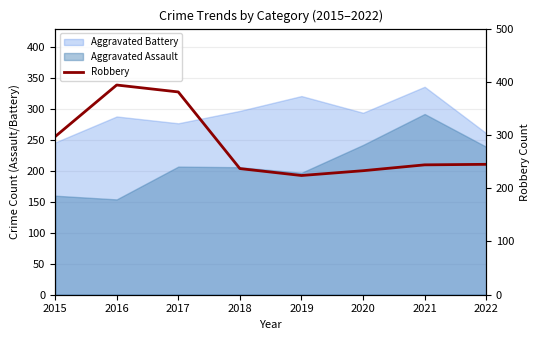

What is the average value?

282